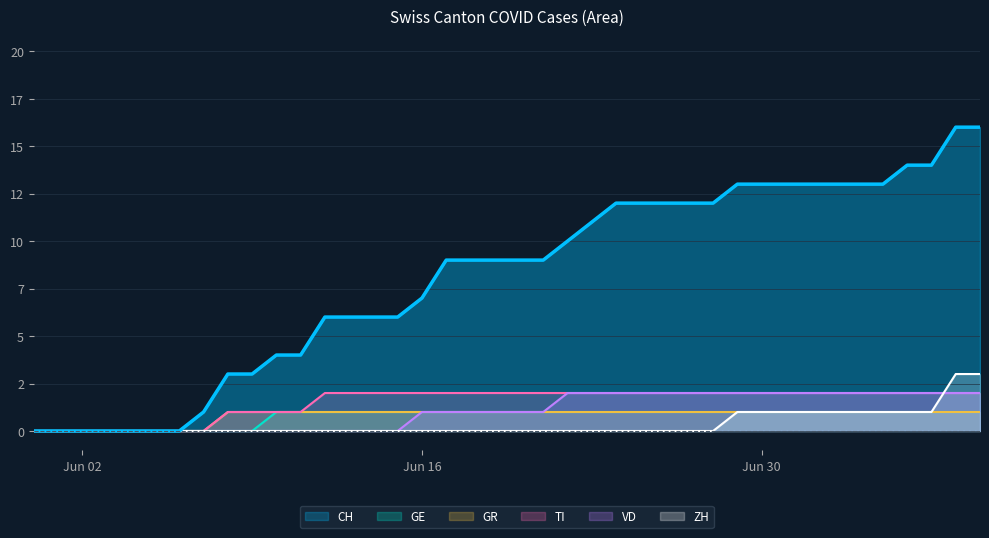

What is the approximate value of VD at 2020-07-09?

2